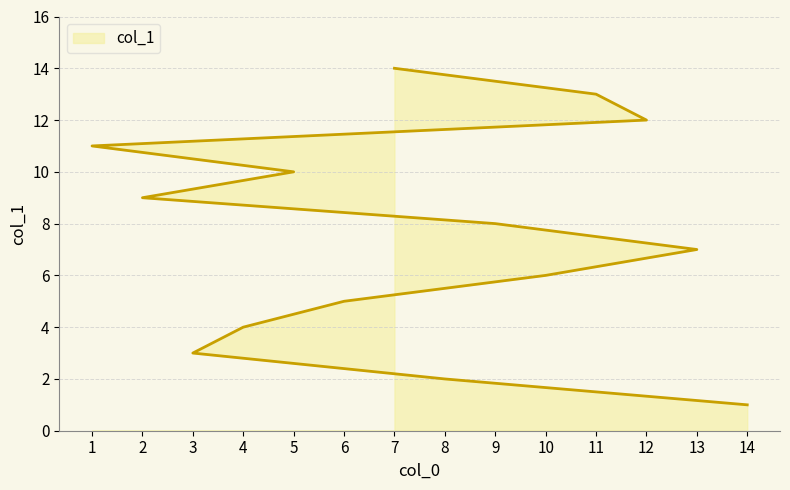

Reading left to right, list all the values displayed in this chart.

1	2	3	4	5	6	7	8	9	10	11	12	13	14